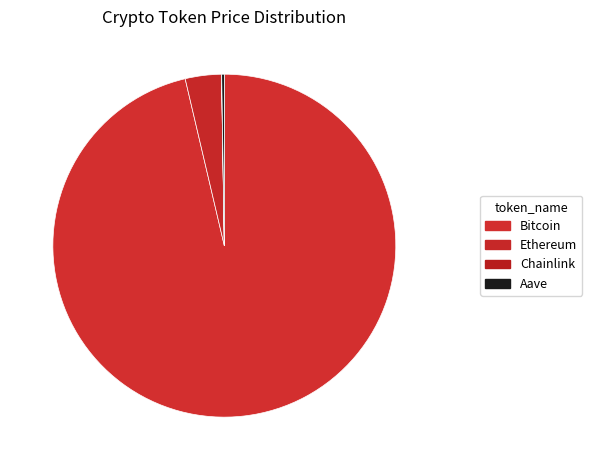

To the nearest percent, what is the difference between the largest and smallest slice percentages?

96%